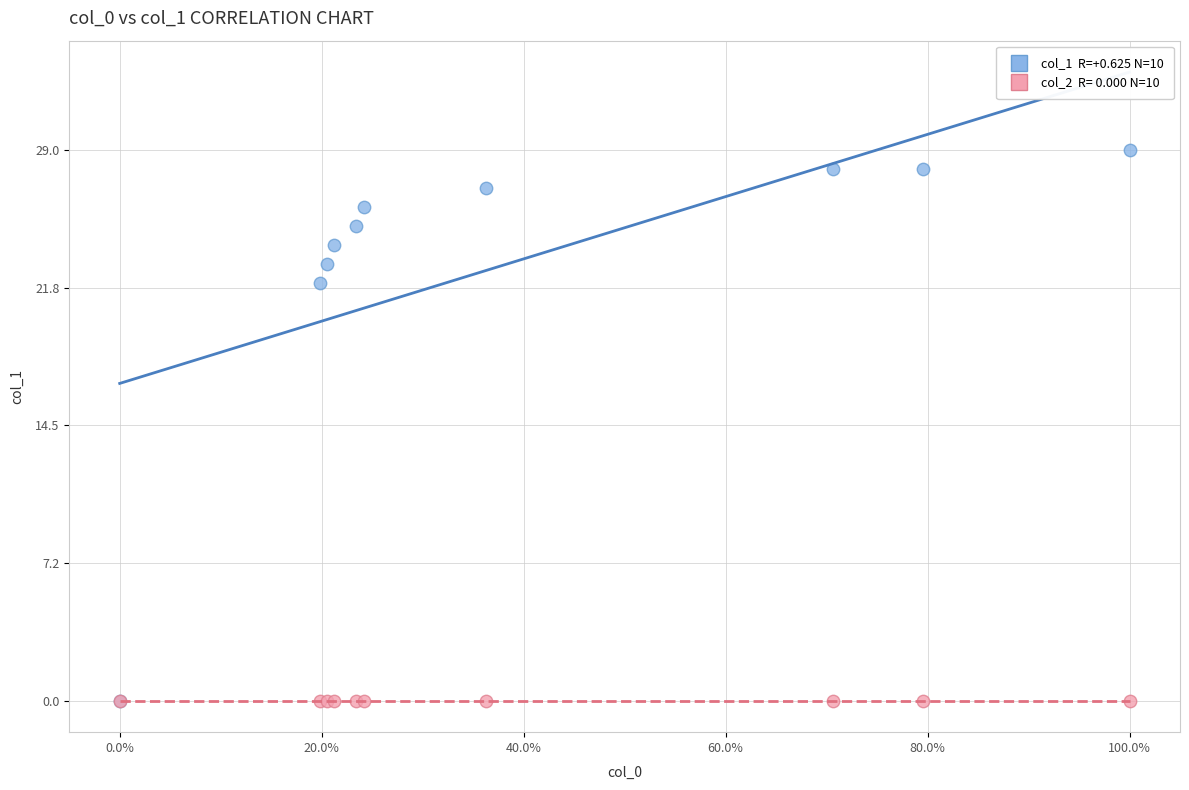

Across all series, what Y value is closest to 14?

22